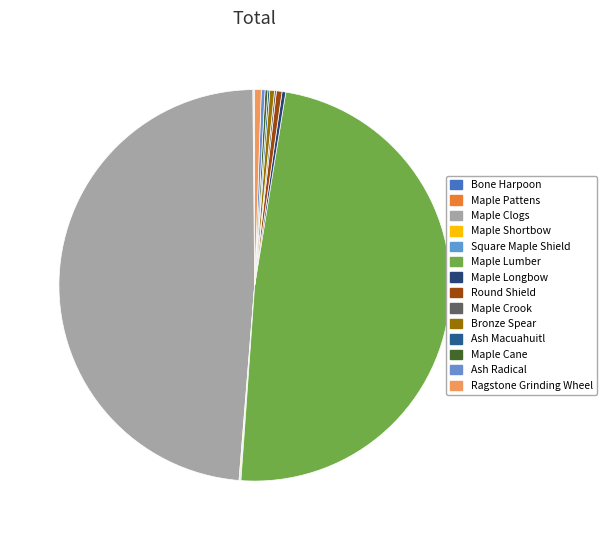

Is it true that Maple Shortbow is 0% of the pie?

True